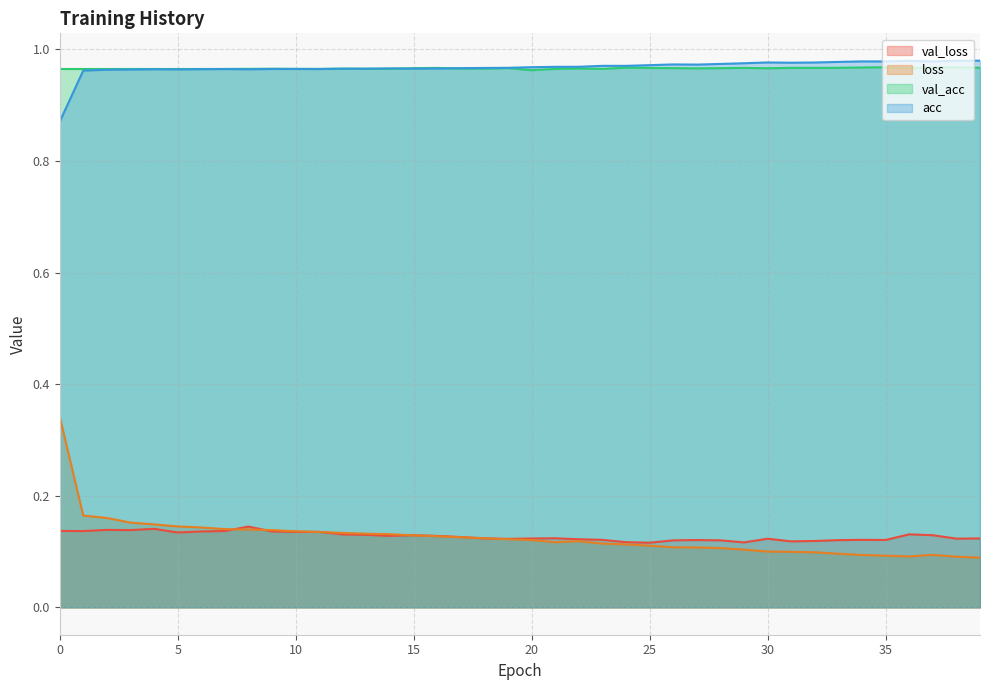

What is the minimum value shown in the chart?

0.1